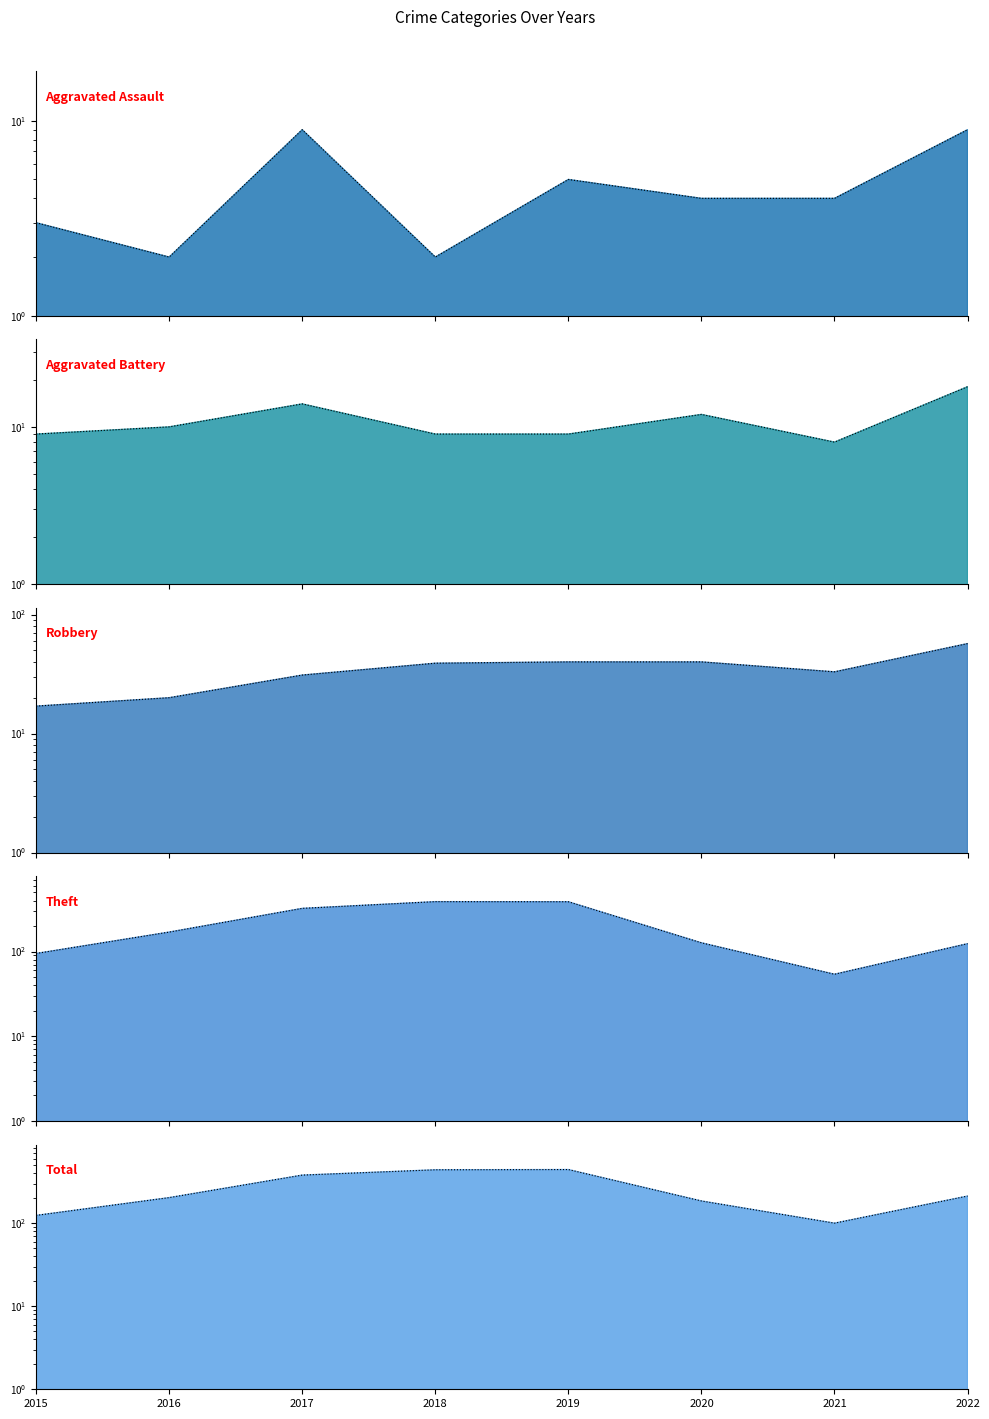

Which series has the largest range (max minus min)?

Total